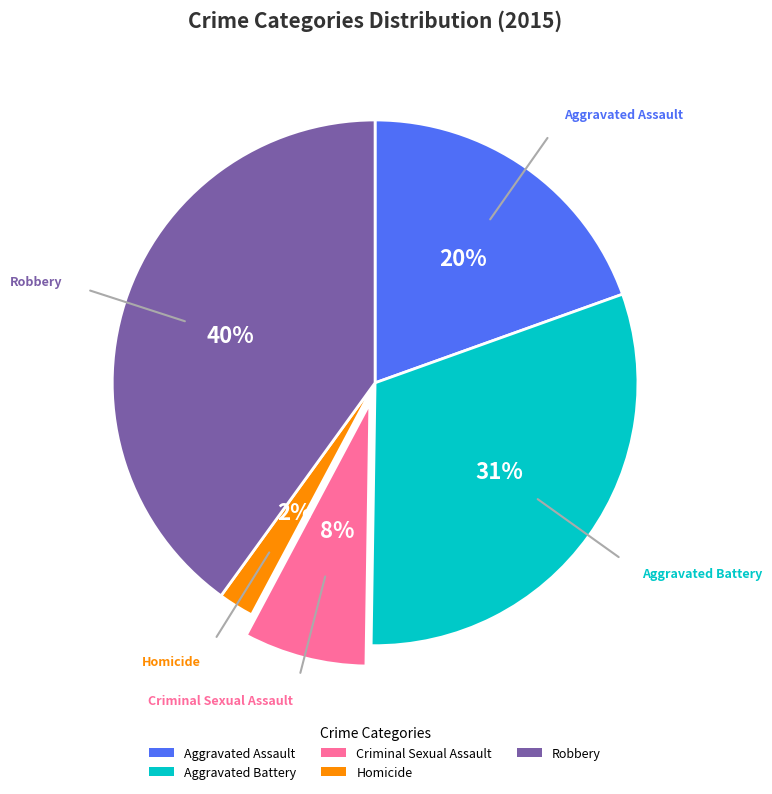

How many segments does this pie chart have?

5